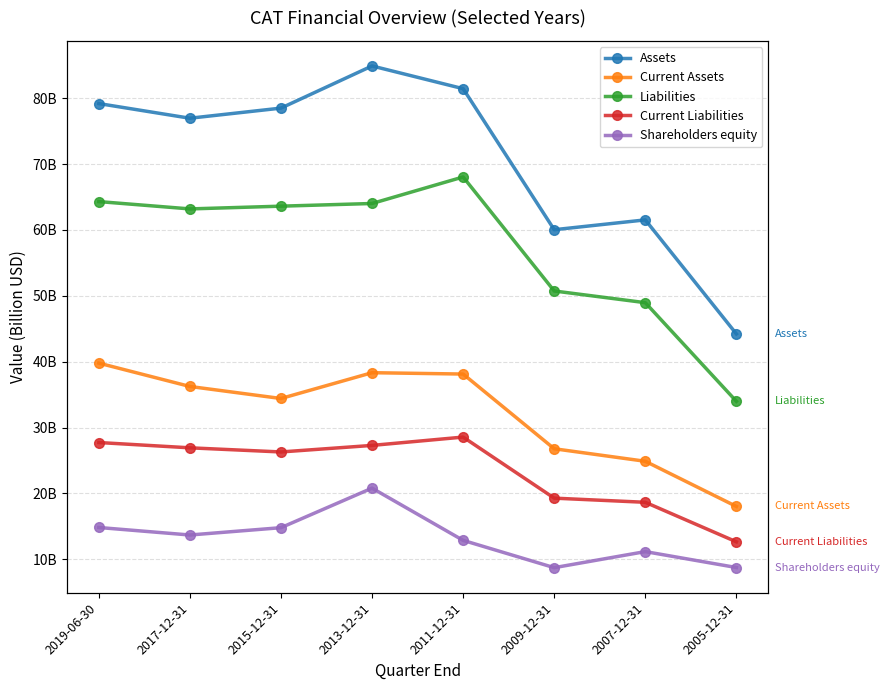

True or false: Shareholders equity has a value of 25.8 at 2019-06-30.

False